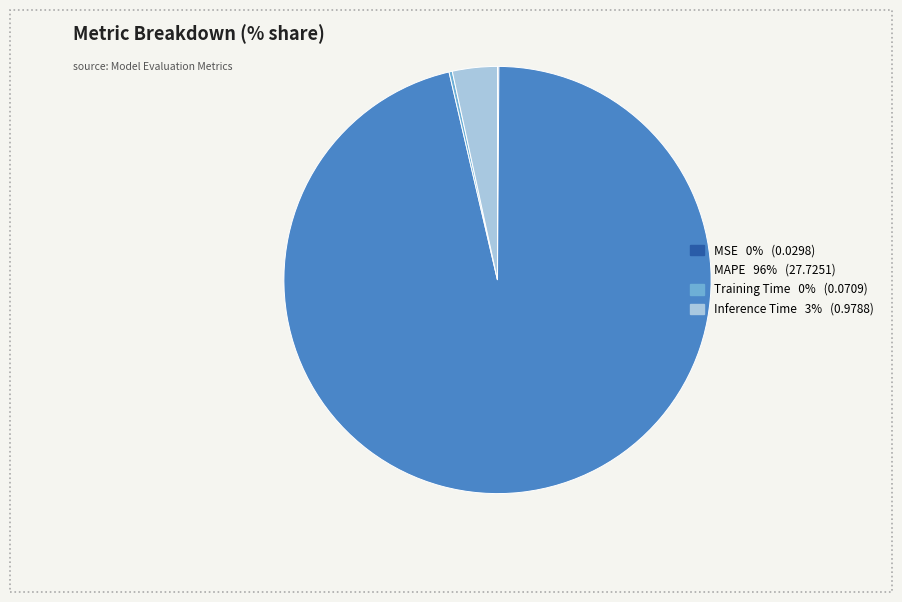

Which category has the biggest portion of the pie?

MAPE